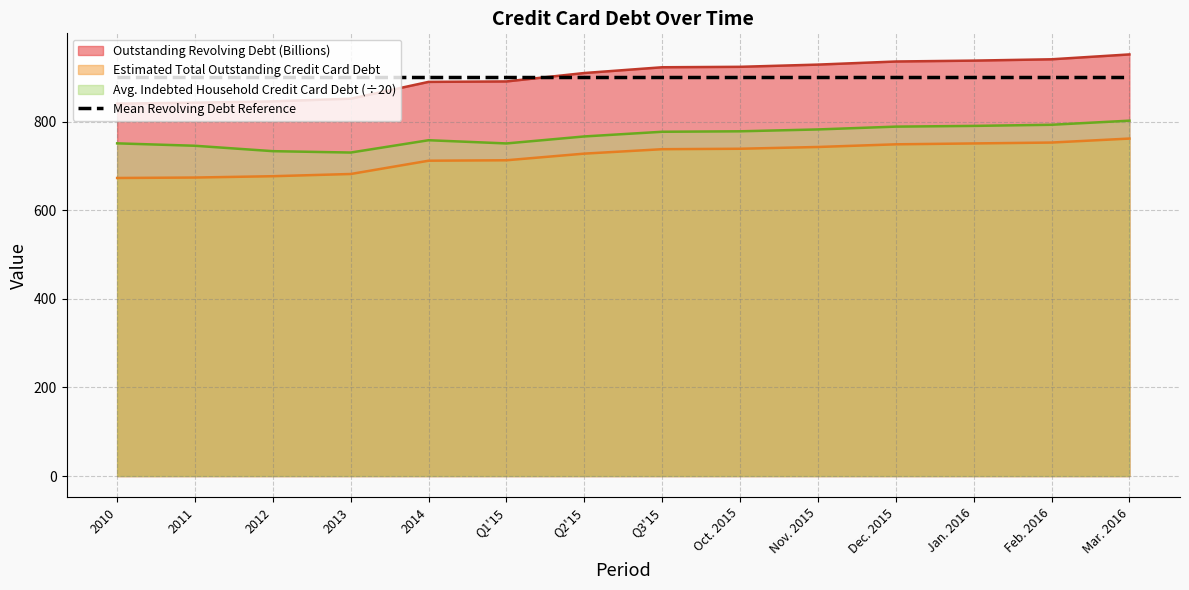

Is the value of Outstanding Revolving Debt (Billions) at 2011 greater than the value of Avg. Indebted Household Credit Card Debt at 2013?

Yes